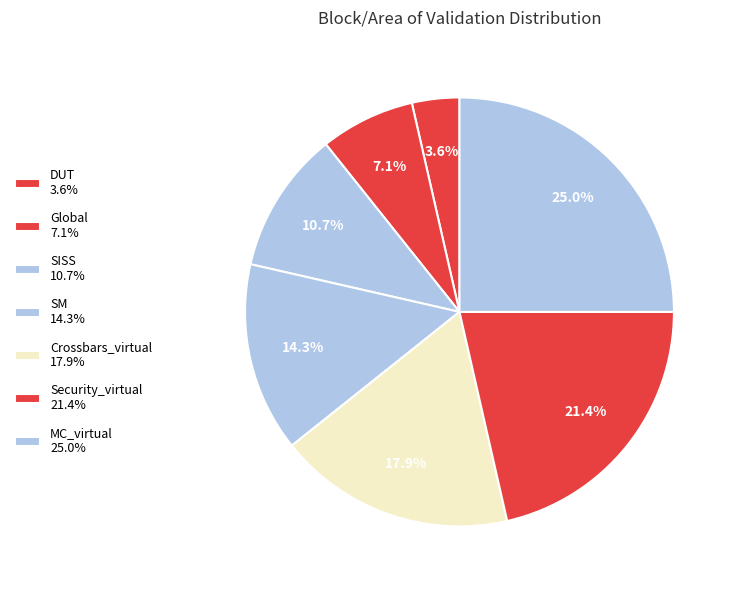

Count the number of slices in the pie.

7